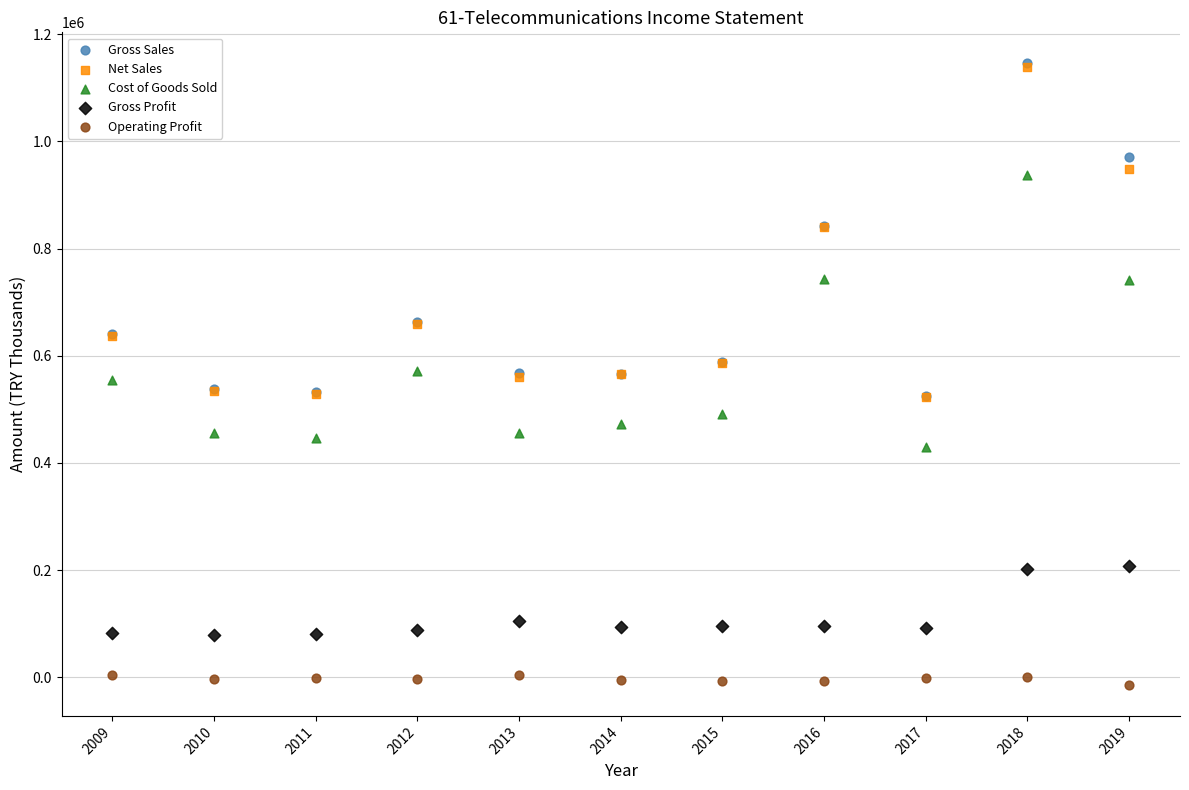

What are all the series names shown in the legend?

Gross Sales, Net Sales, Cost of Goods Sold, Gross Profit, Operating Profit